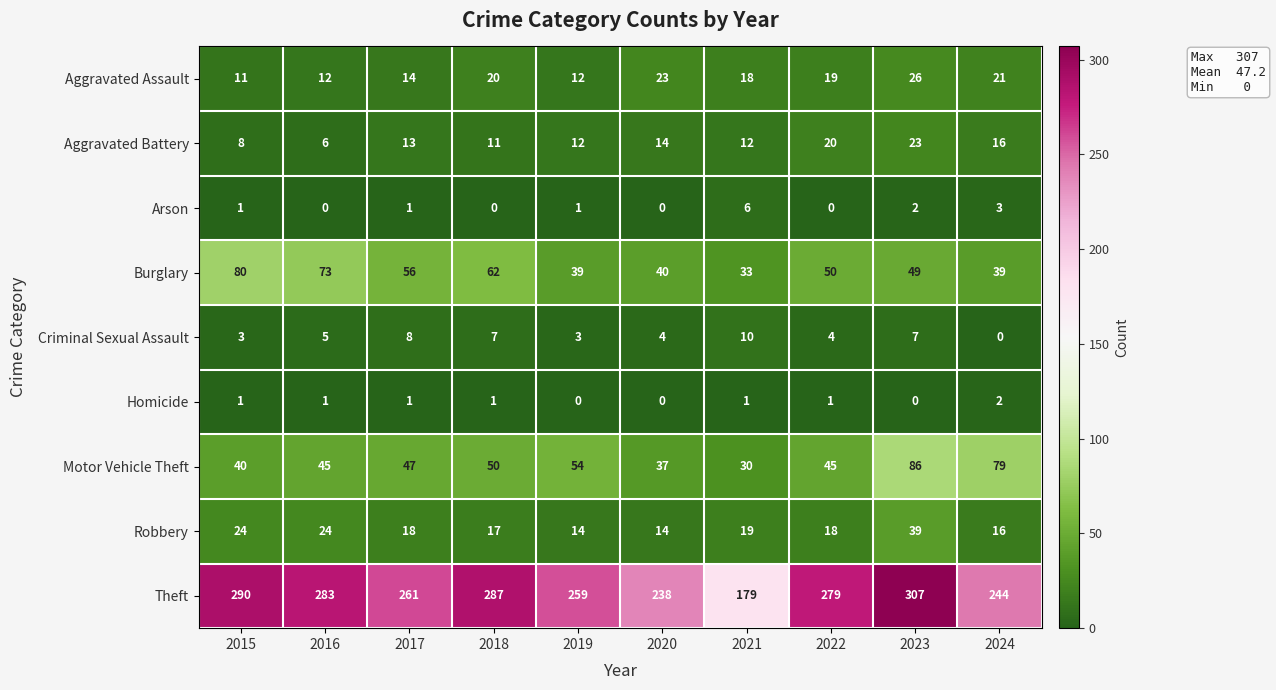

How many data points does each series have?

10